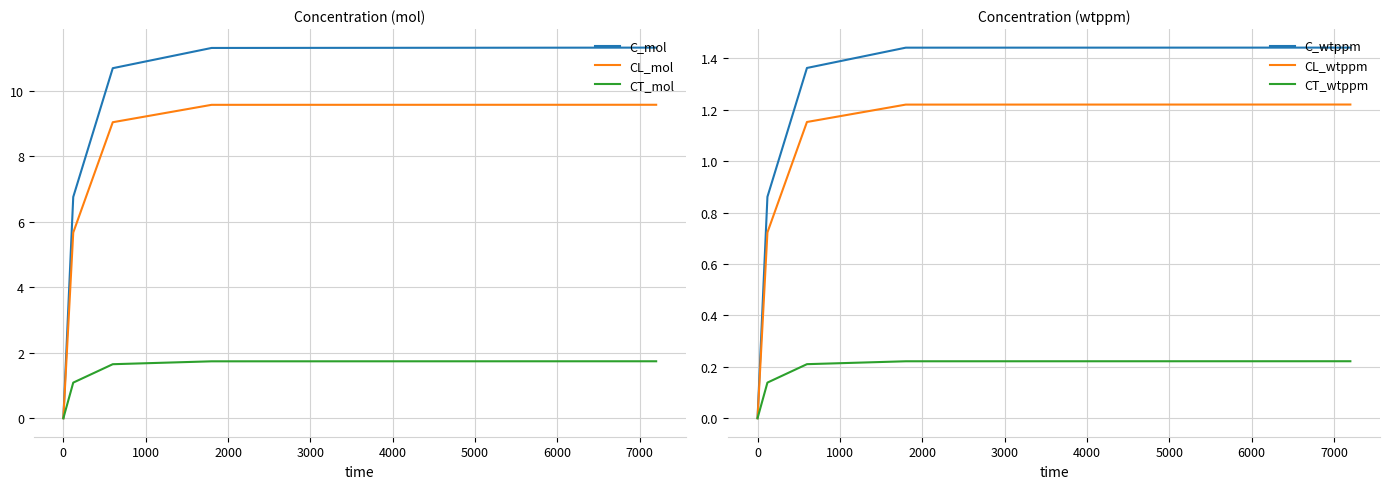

True or false: C_wtppm has more than 2 interior local peaks.

False